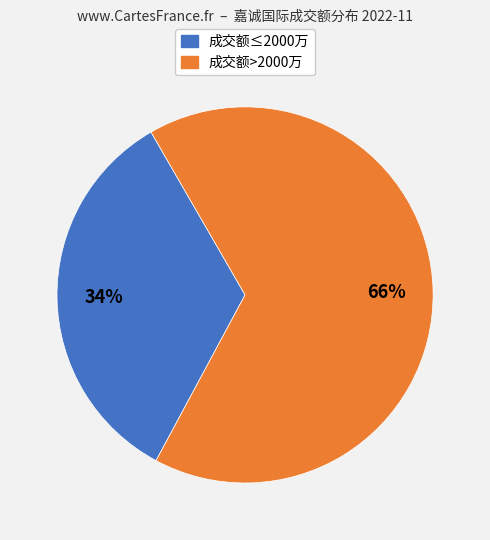

To the nearest percent, what is the difference between the largest and smallest slice percentages?

32%